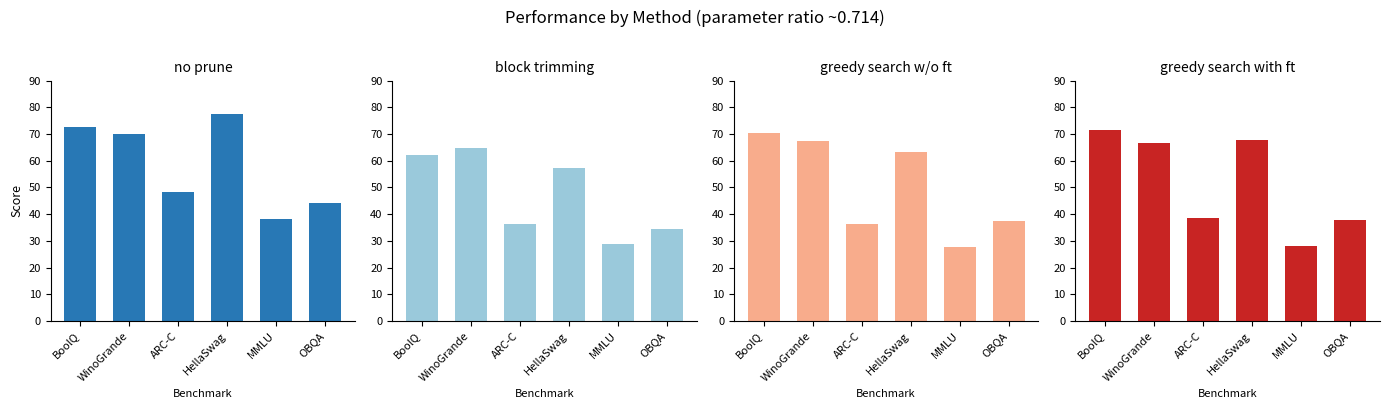

How many data points in no prune are above 70?

3